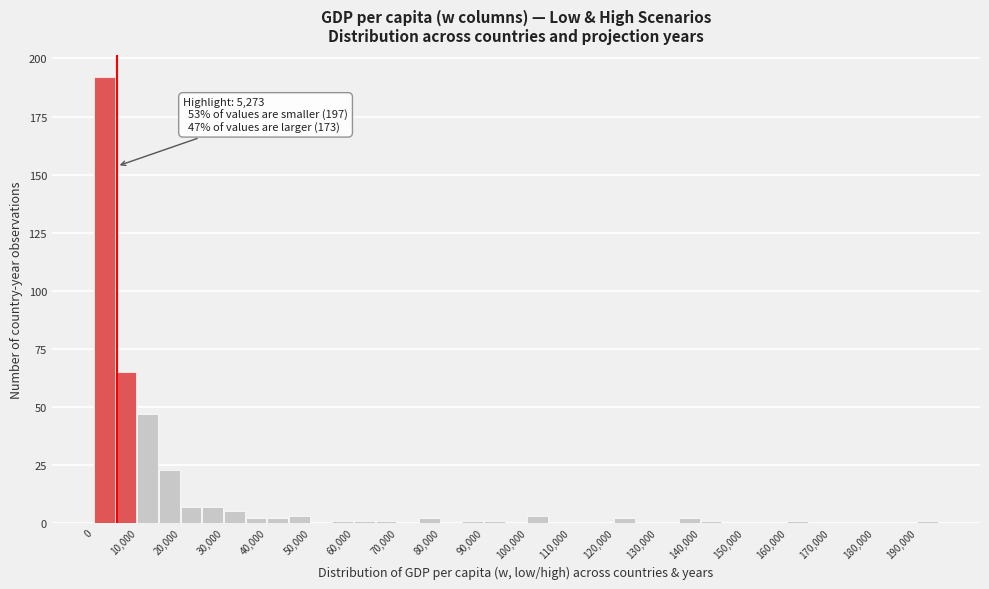

Over which range of the x-axis is the bar tallest?

0 to 5000